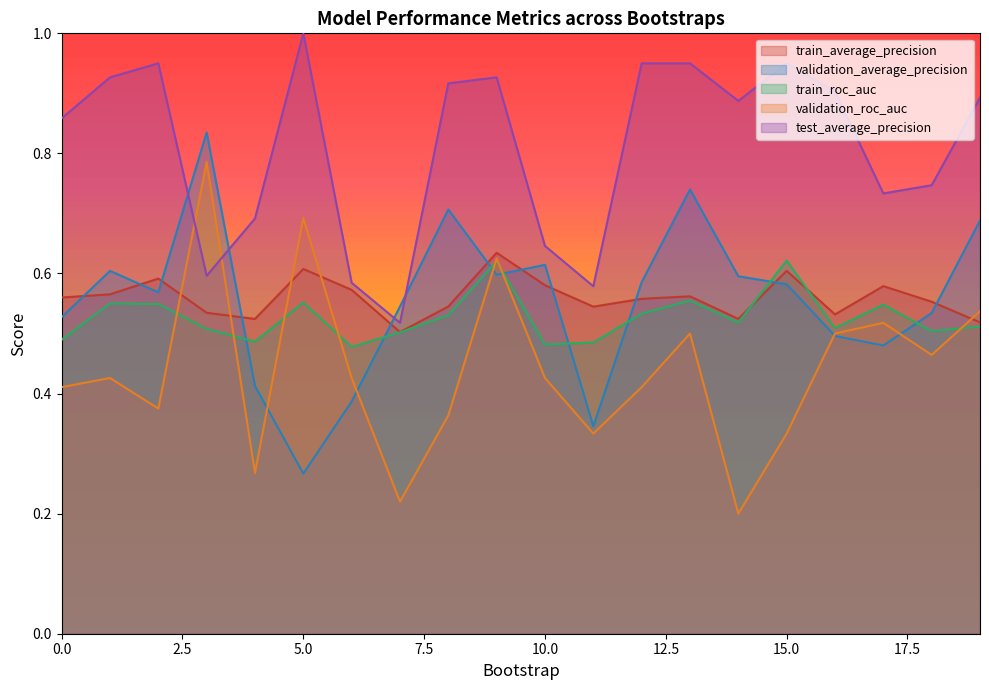

Which category has the lowest value across all series?

14